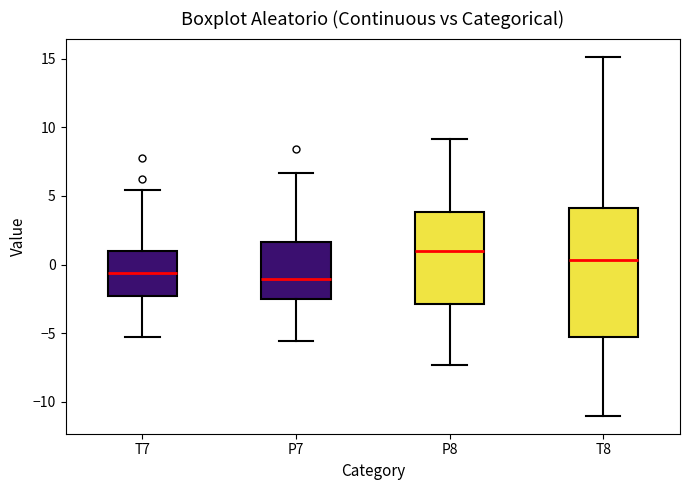

Reading left to right, read every box against the y-axis: the position of its median line, the range the box covers, and the ends of its whiskers. The values are not printed on the chart, so give them approximately, as read against the axis.

T7: median -0.5, box -2.5 to 1.0, whiskers -5.5 to 5.5
P7: median -1.0, box -2.5 to 1.5, whiskers -5.5 to 6.5
P8: median 1.0, box -3.0 to 4.0, whiskers -7.5 to 9.0
T8: median 0.5, box -5.5 to 4.0, whiskers -11.0 to 15.0